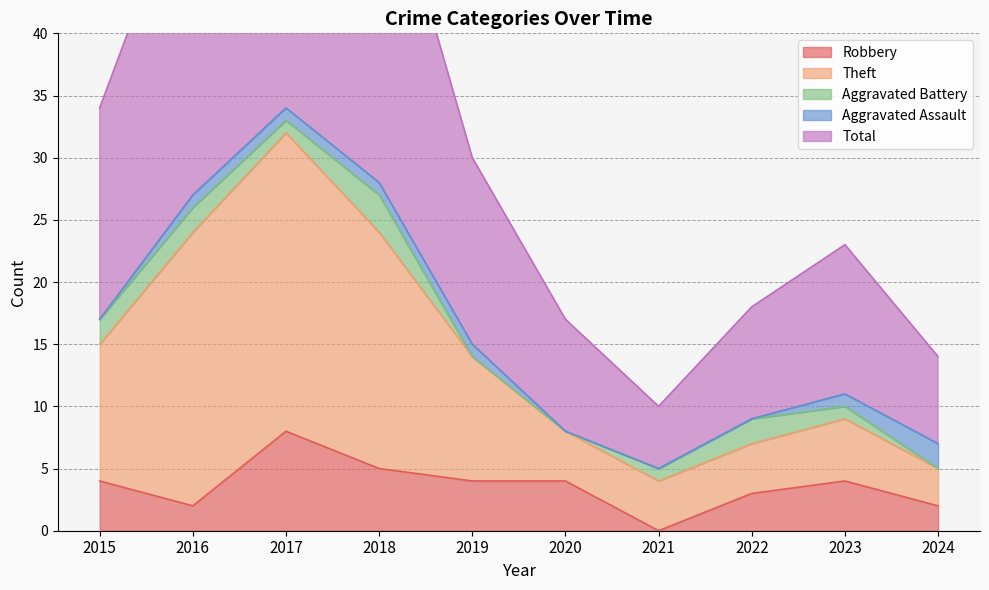

What is the value of the Total point at the 6th from the left?

17